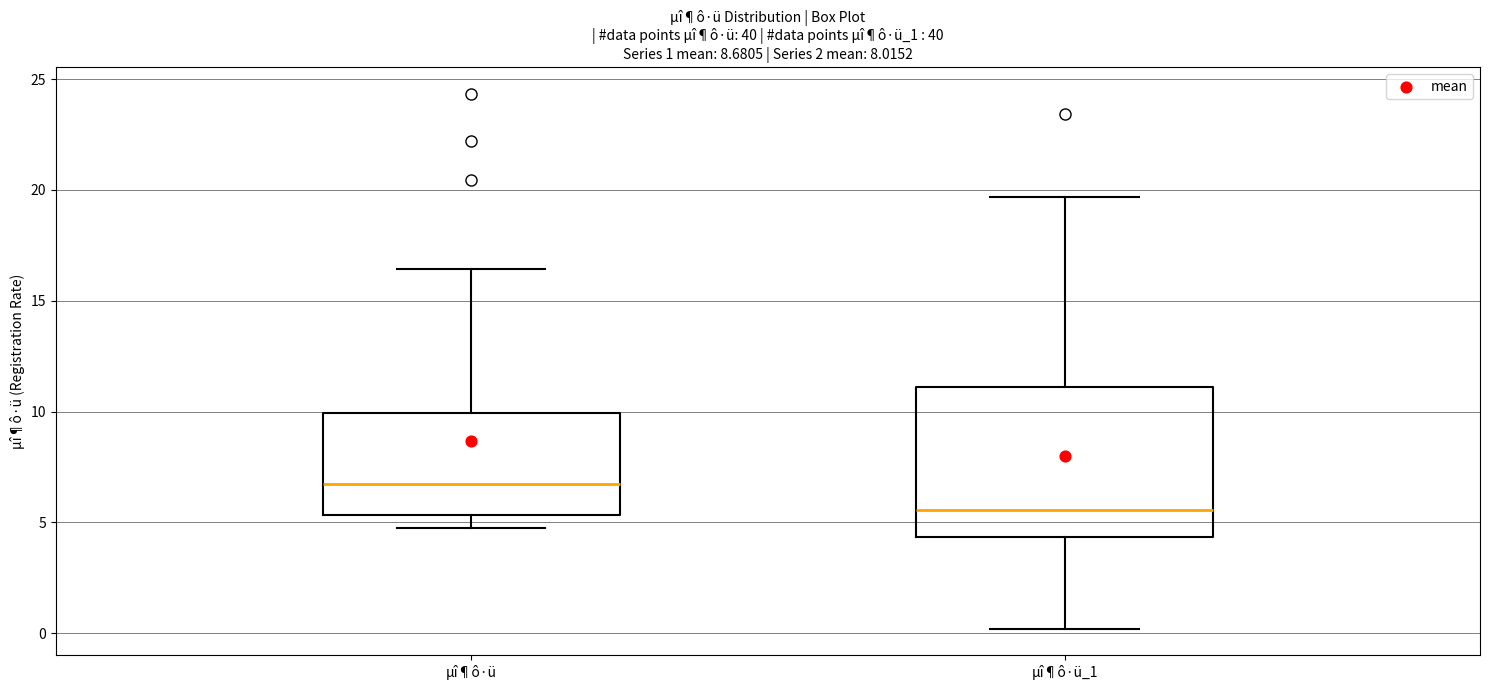

Which box has the highest median line?

µî¶ô·ü